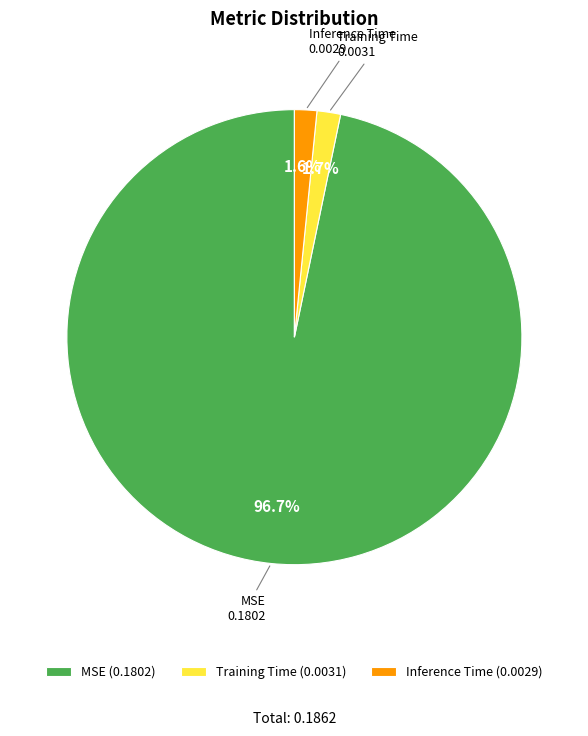

To the nearest percent, what percentage of the pie is Inference Time?

2%